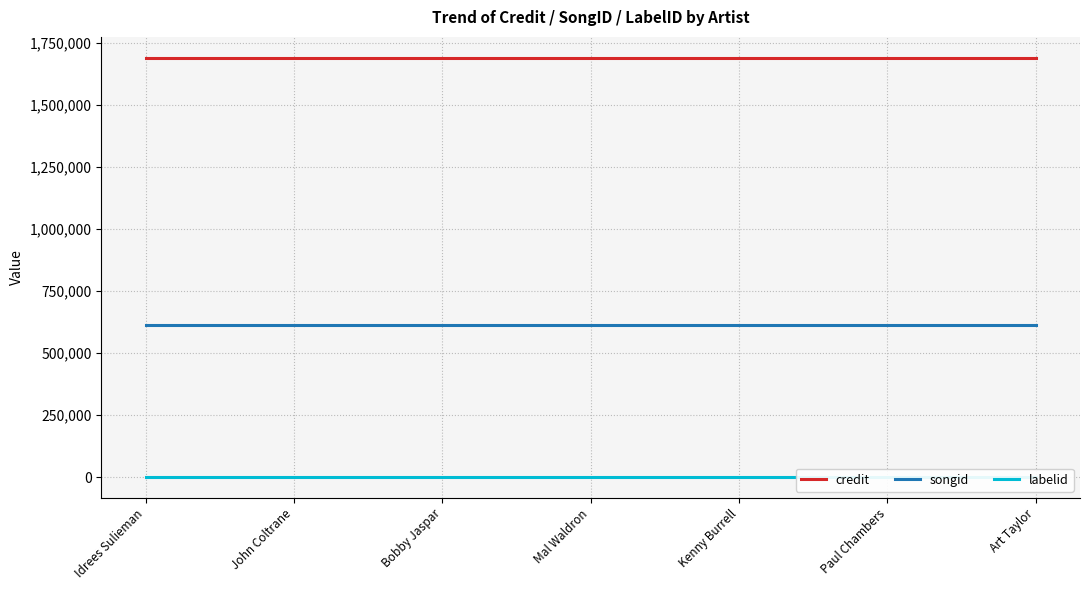

True or false: songid and labelid intersect in this chart.

False